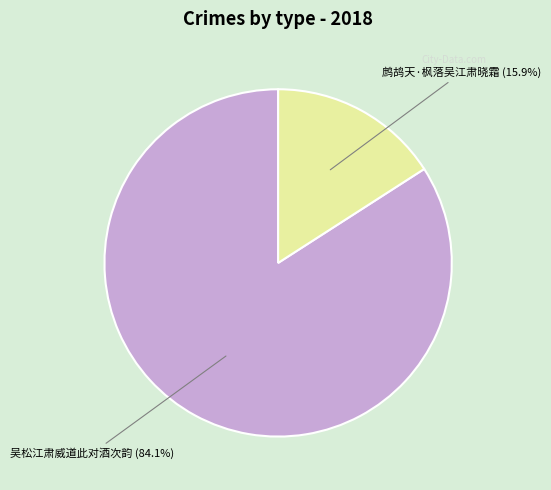

The 吴松江肃威道此对酒次韵 slice represents 72% of the pie. True or false?

False